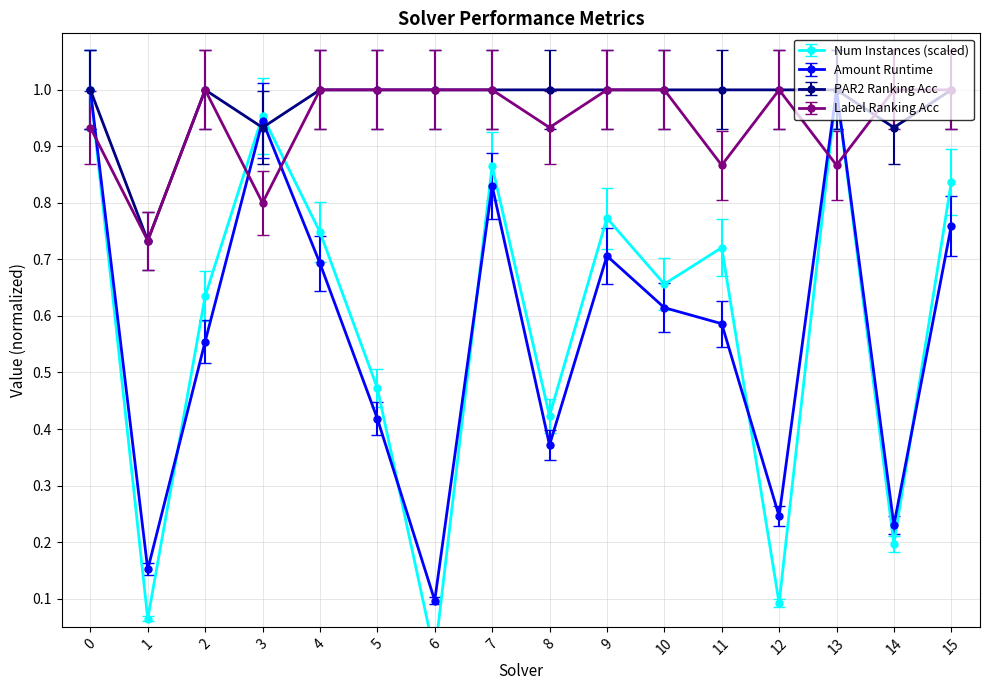

What is the average value of the label_ranking_acc series?

0.9